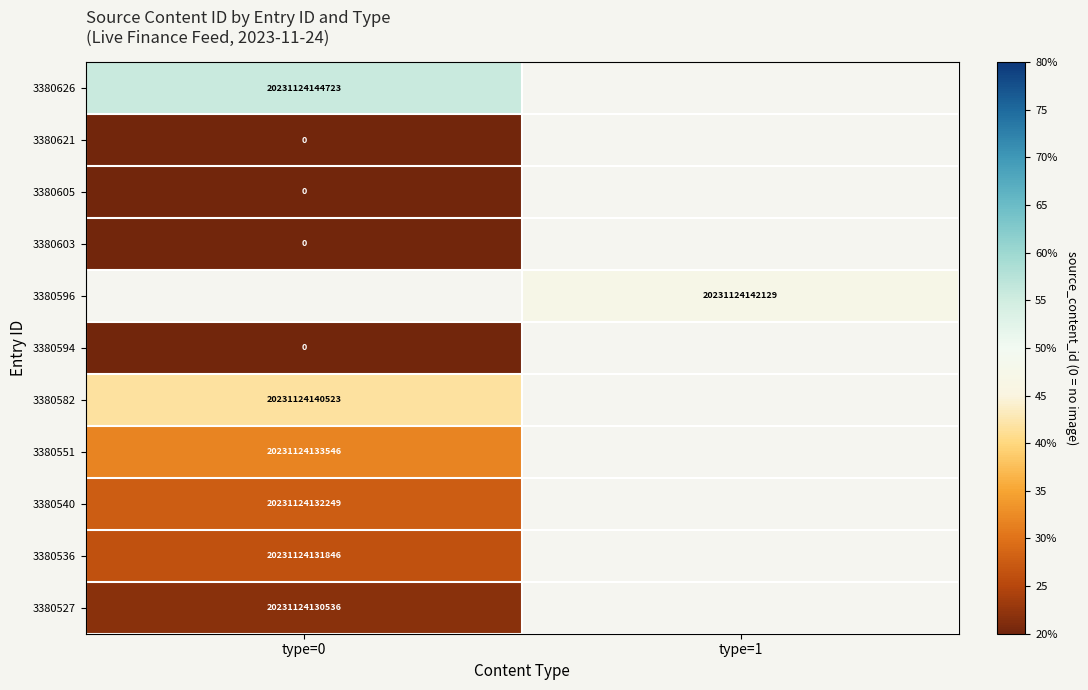

Where is 3380594 nearest to the value 20?

type=0